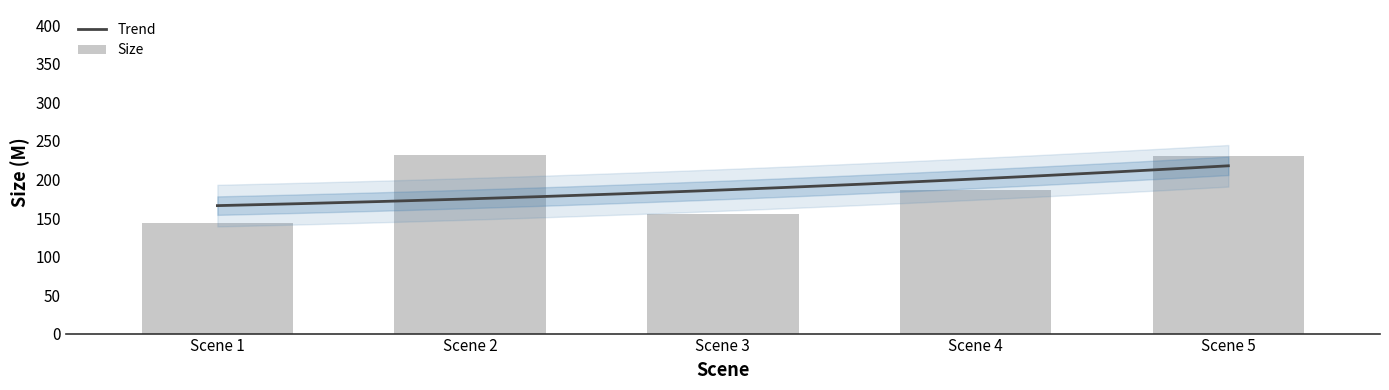

What is the difference between the maximum and minimum values?

88.9